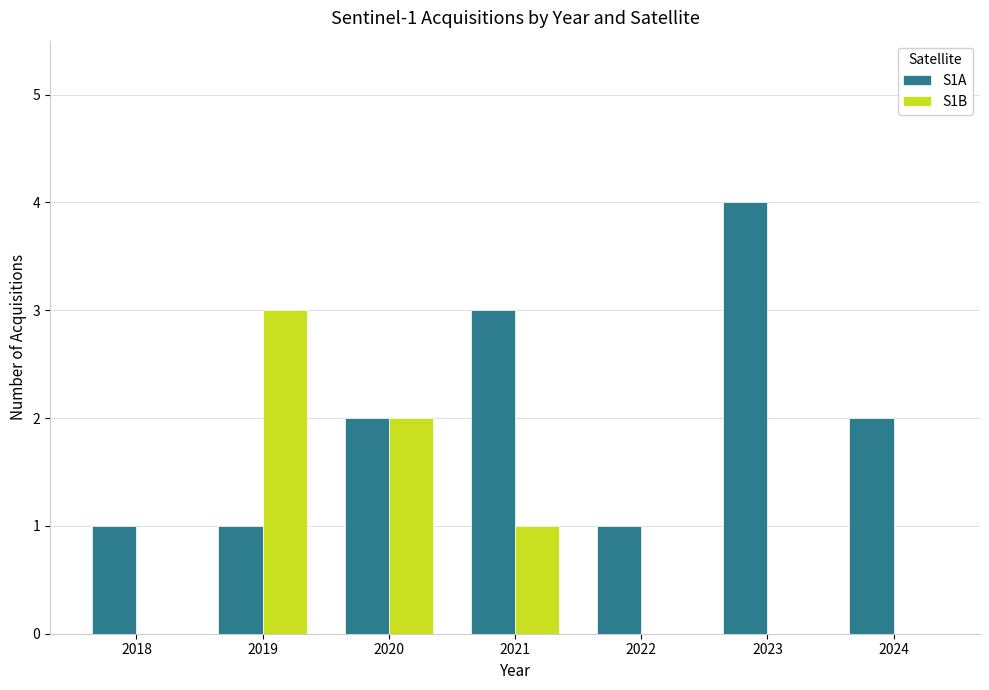

The value of S1B at 2019 is 3. True or false?

True